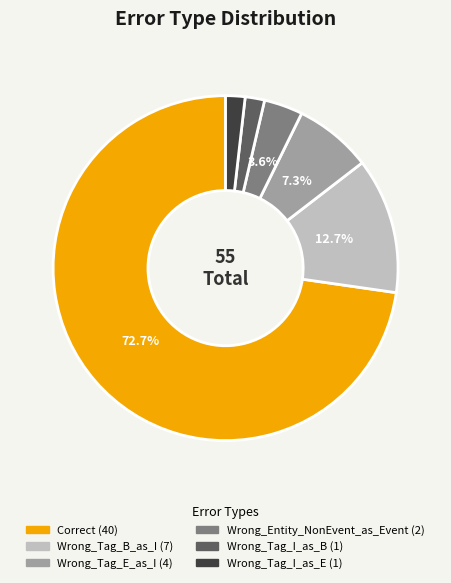

How many slices are in this pie chart?

6